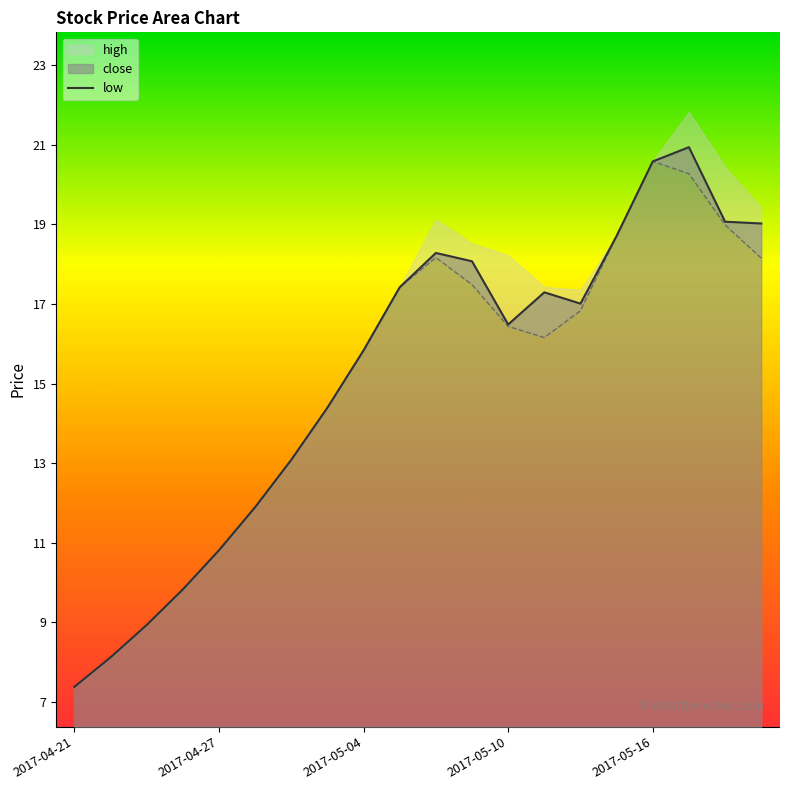

Where is the data nearest to the value 14?

7